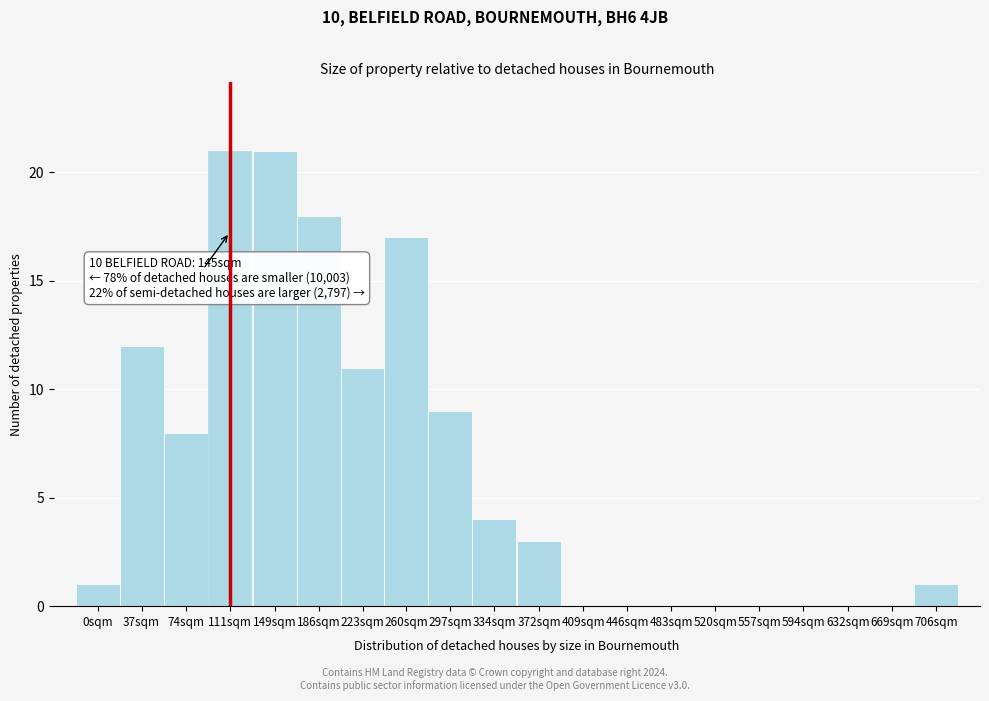

Reading left to right, list all the values displayed in this chart.

0sqm=1	37sqm=12	74sqm=8	111sqm=21	149sqm=21	186sqm=18	223sqm=11	260sqm=17	297sqm=9	334sqm=4	372sqm=3	409sqm=0	446sqm=0	483sqm=0	520sqm=0	557sqm=0	594sqm=0	632sqm=0	669sqm=0	706sqm=1